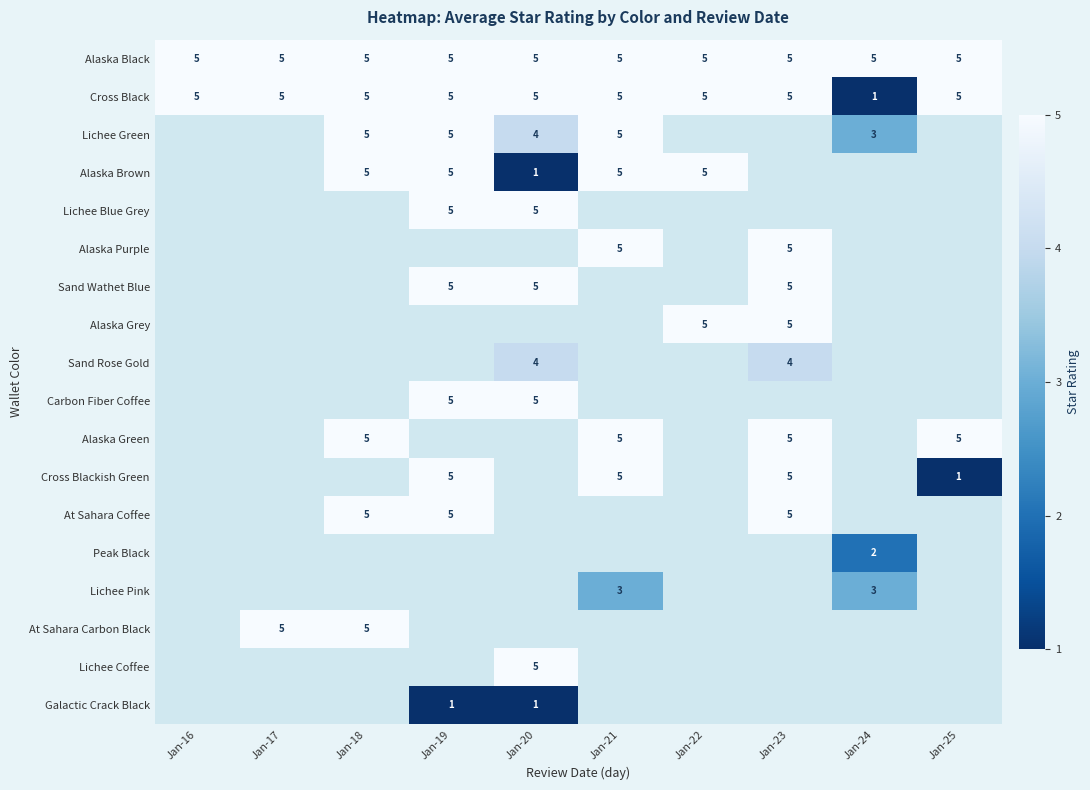

True or false: Lichee Coffee has a value of 8.7 at Jan-20.

False